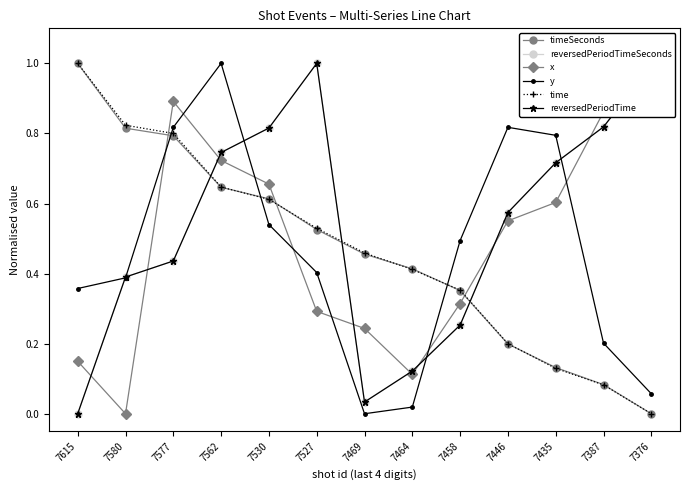

True or false: reversedPeriodTime has a value of 0.6 at 7580.

False